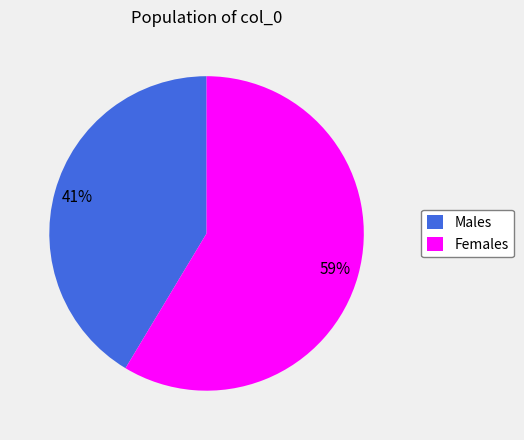

What is the smallest slice in the pie chart?

Males